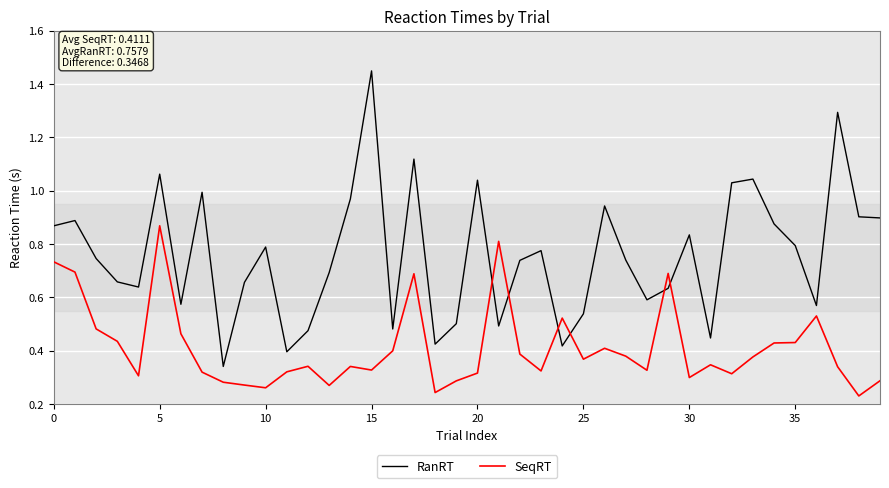

What are all the series names shown in the legend?

RanRT, SeqRT